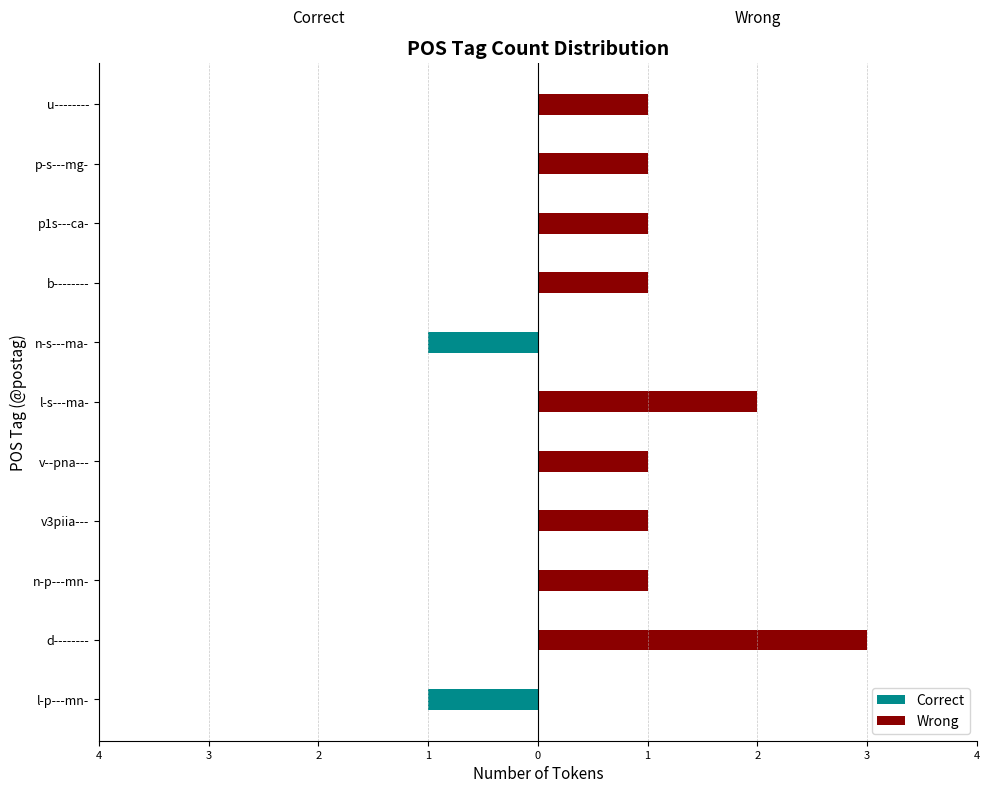

How many groups of bars are there?

11